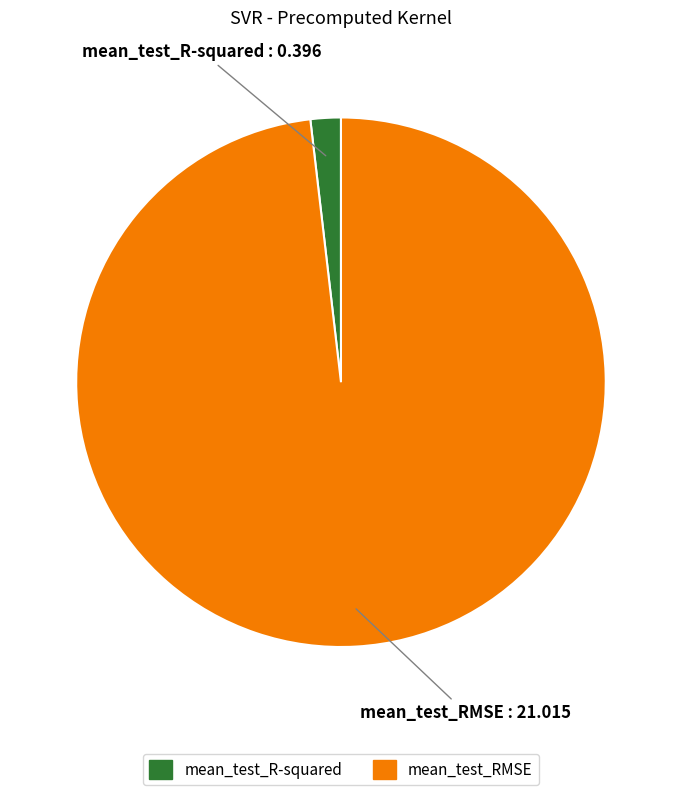

What is the largest slice in the pie chart?

mean_test_RMSE